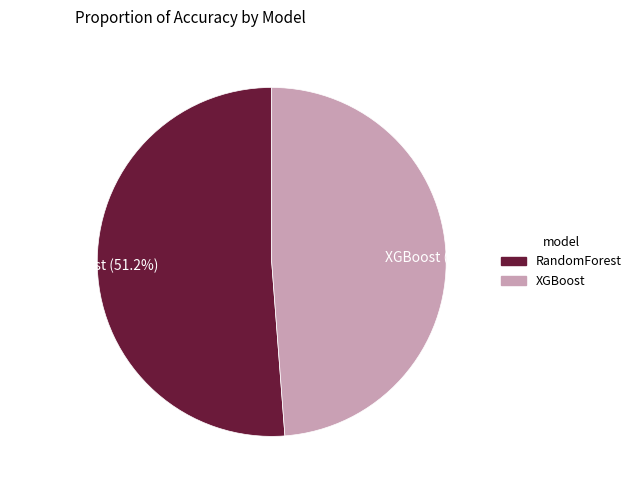

Is the sum of XGBoost and RandomForest greater than half?

Yes